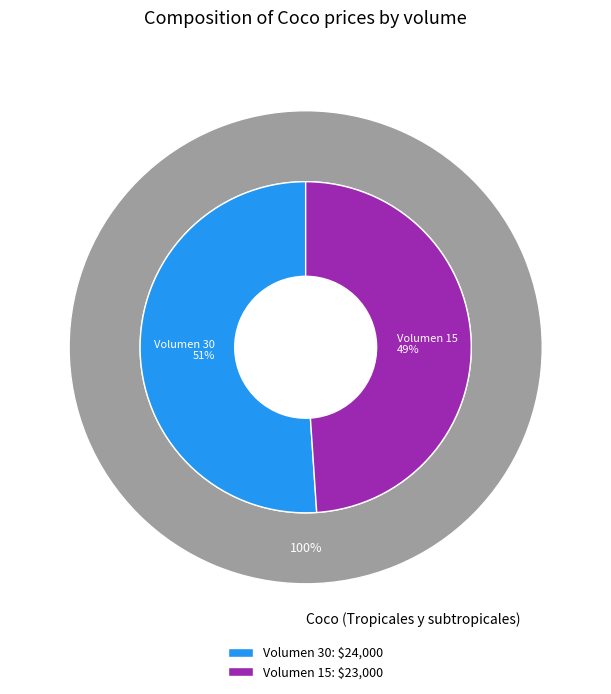

What is the change in value from 30 to 15?

-1000